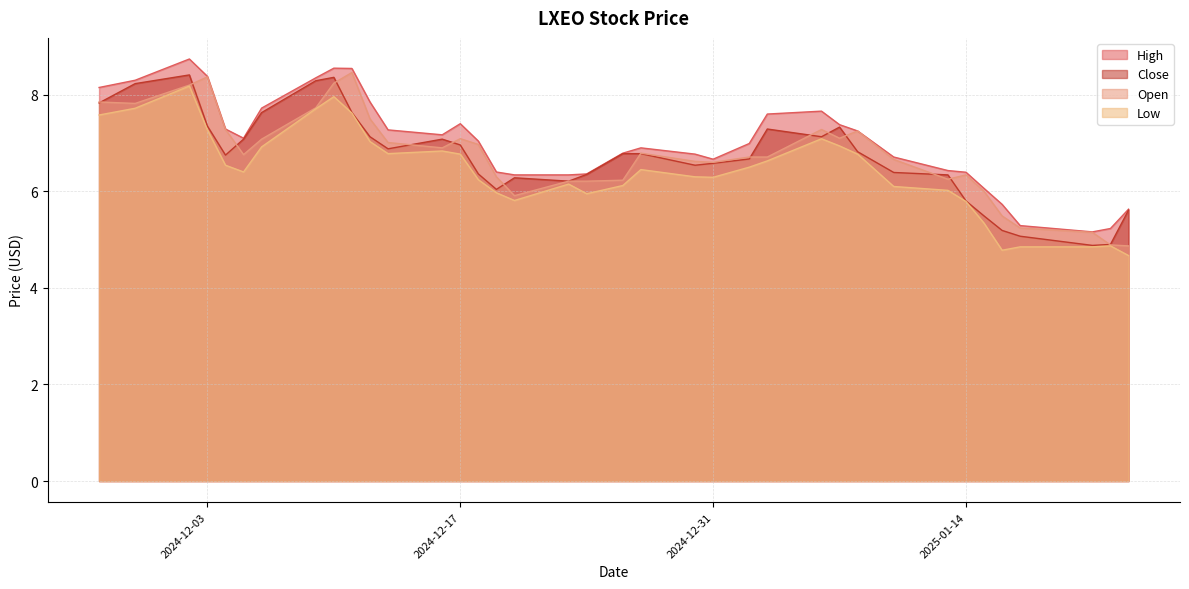

What is the label of the 23rd point from the left?

2024-12-31